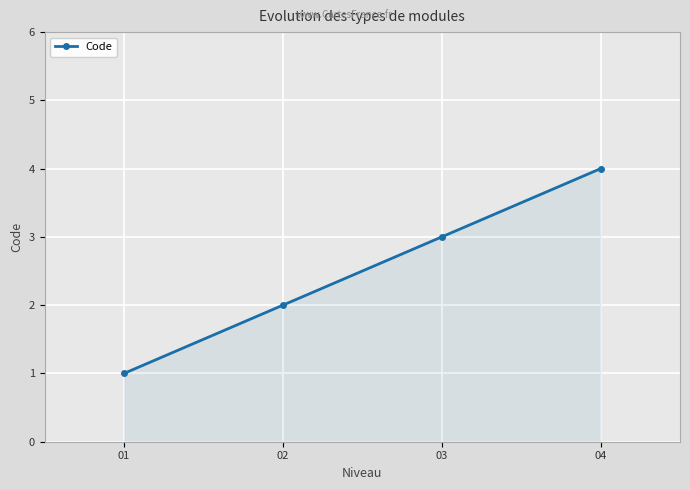

What is the change in value from 02 to 04?

+2